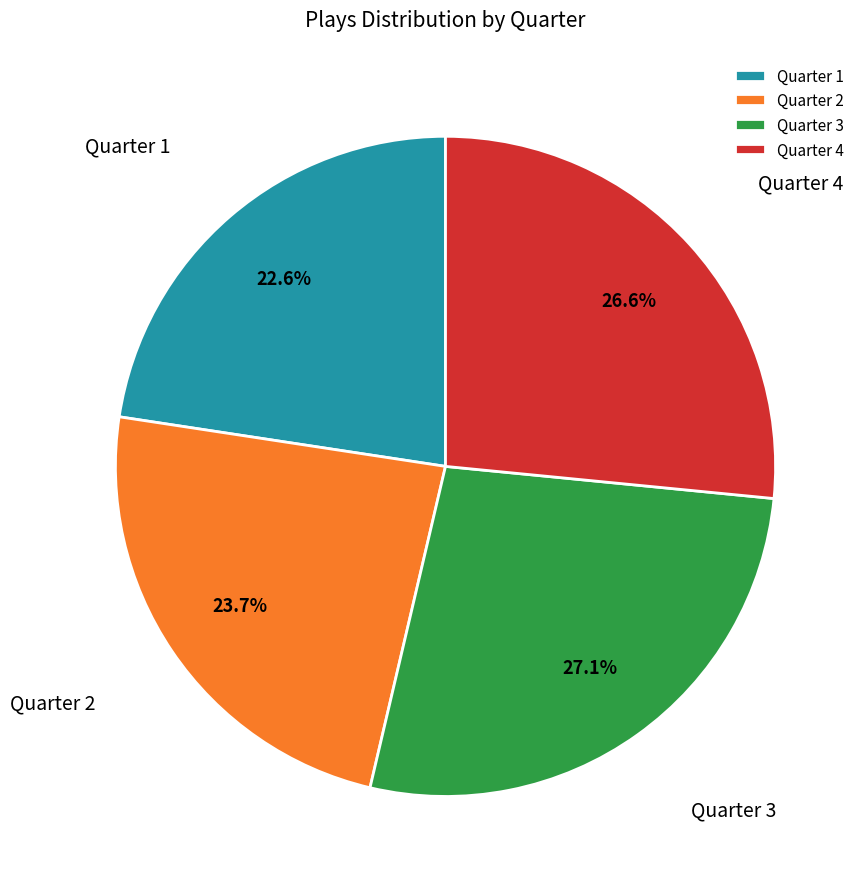

To the nearest percent, what is the combined percentage of Quarter 3 and Quarter 1?

50%